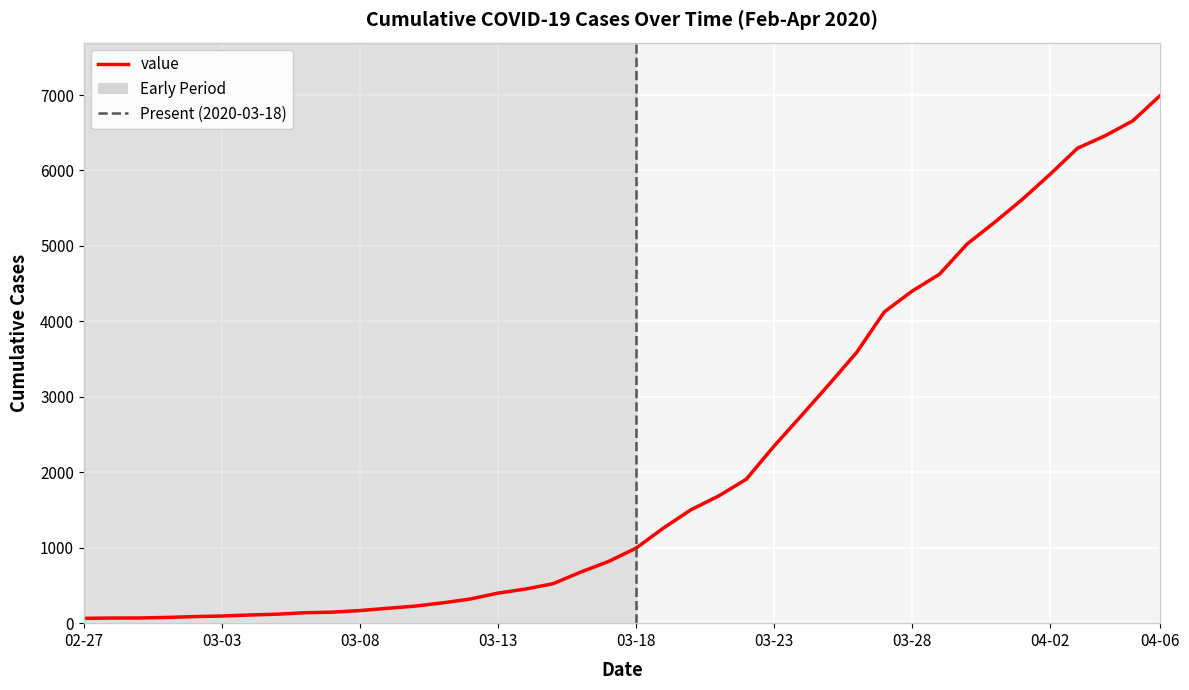

At which label is the value closest to 3529?

2020-03-26